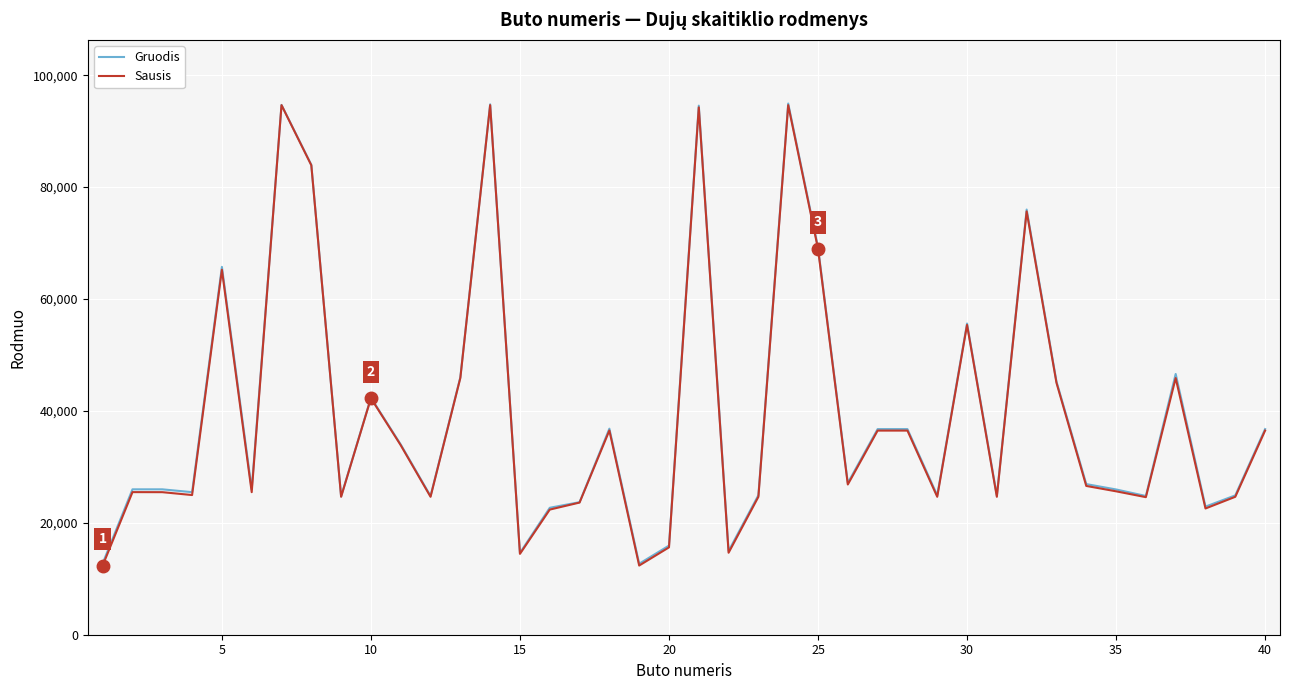

True or false: Gruodis has more than 2 interior local peaks.

True